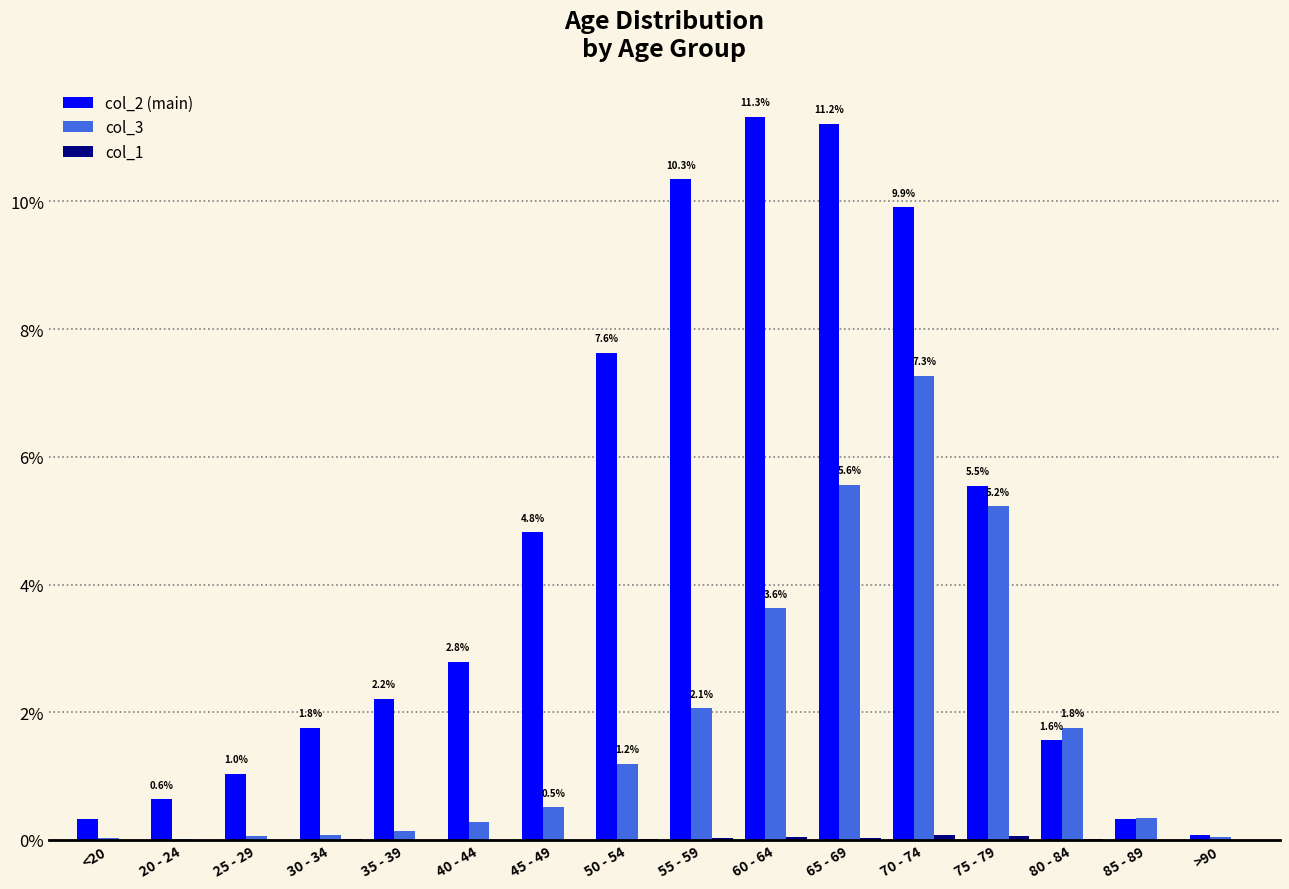

Is it true that col_2 equals 0.1 at <20?

False